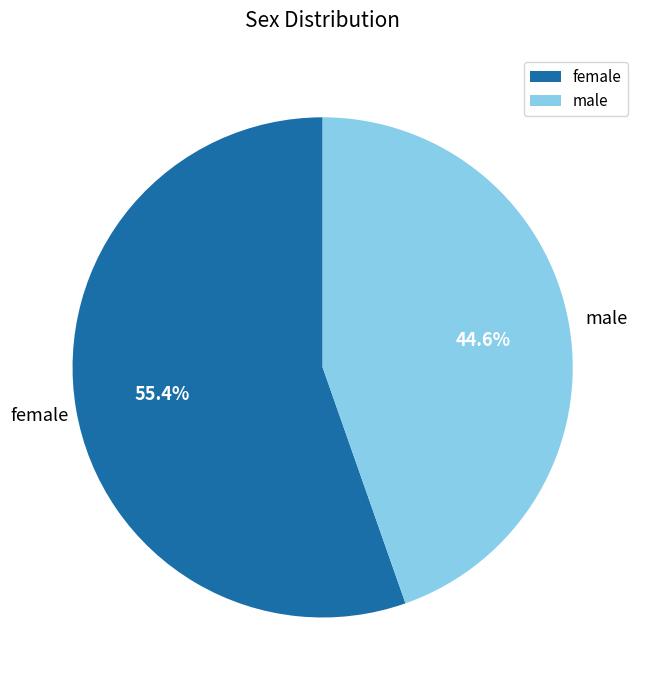

Do male and female together represent more than half of the pie?

Yes